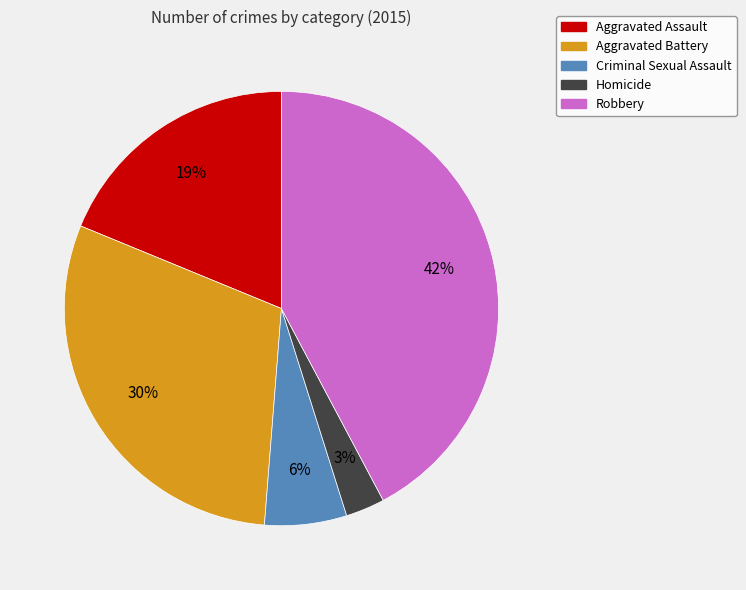

What is the largest slice in the pie chart?

Robbery